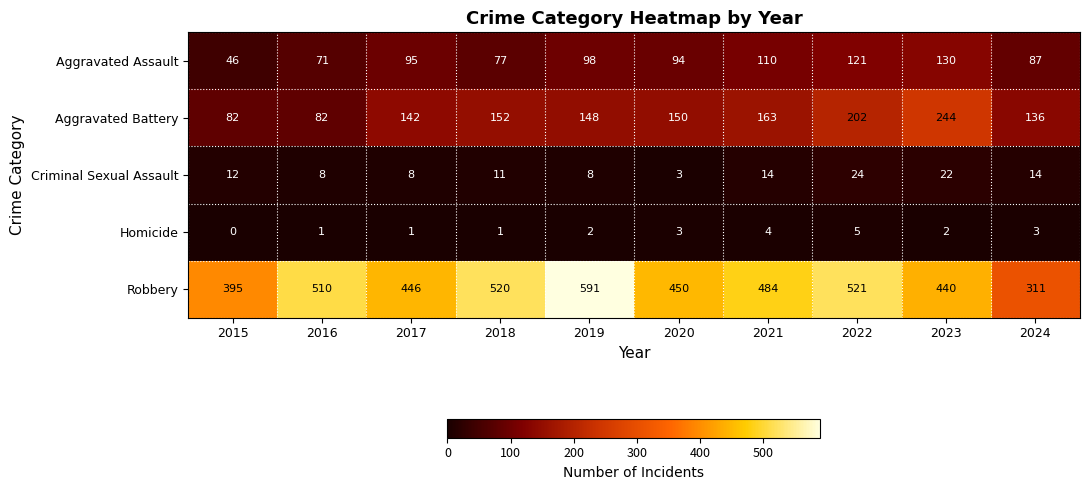

Which series has the largest range (max minus min)?

Robbery